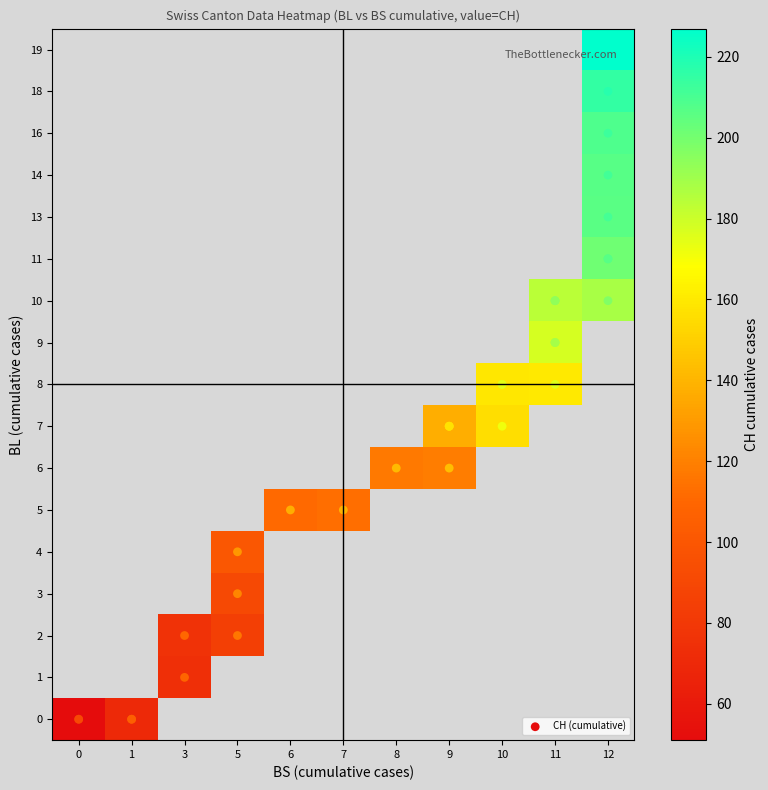

Which series has the largest total across all categories?

CH